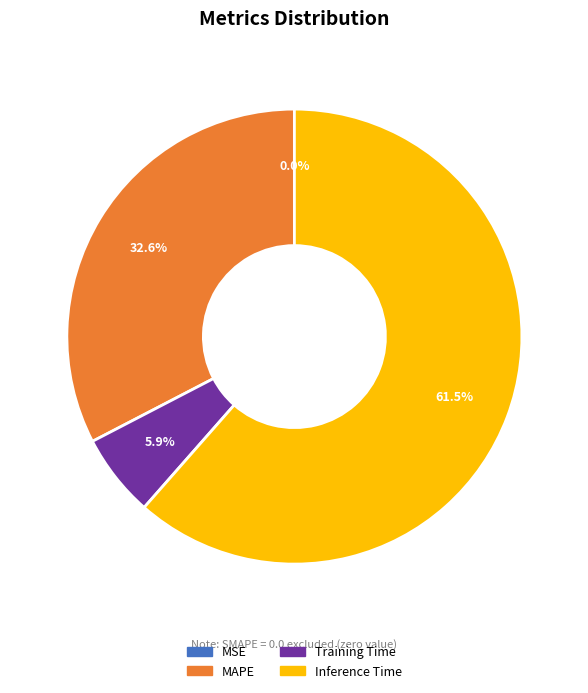

Is there any slice that represents more than half of the pie?

Yes